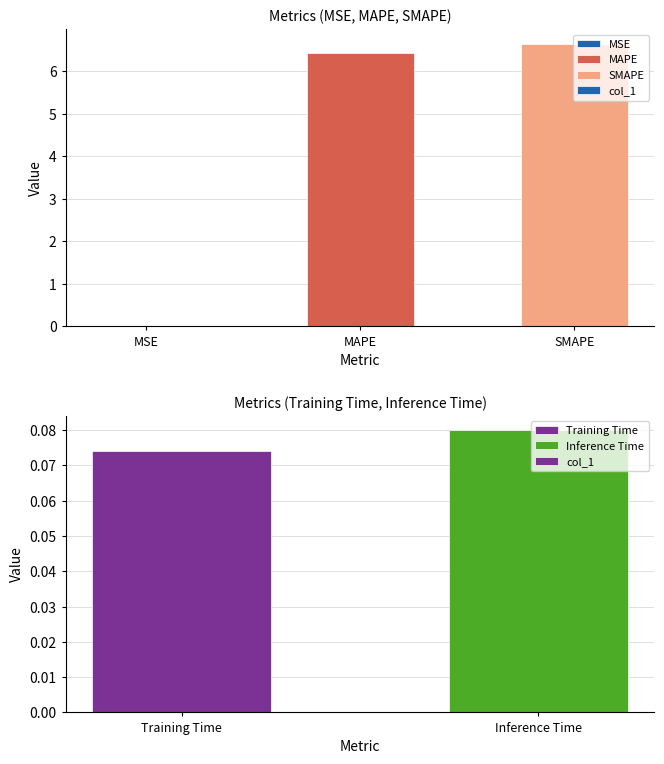

What is the smallest value displayed?

0.1